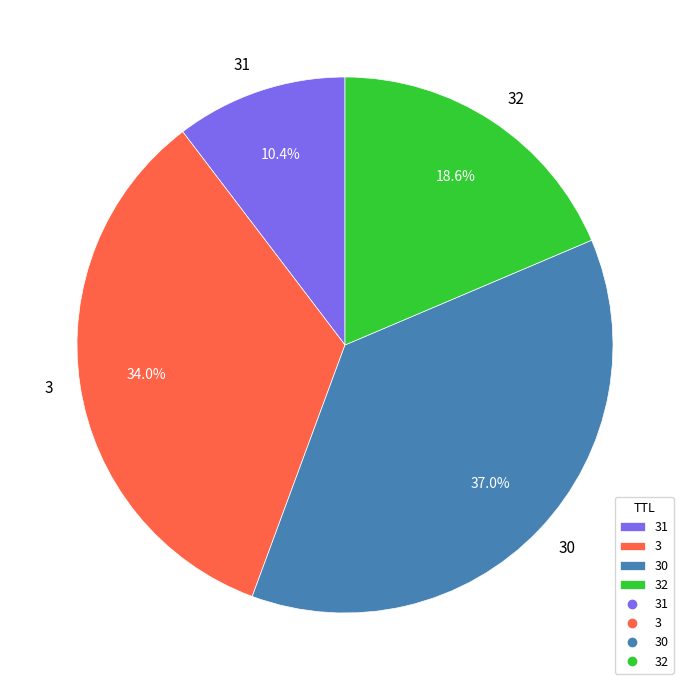

Which category has the smallest portion of the pie?

31